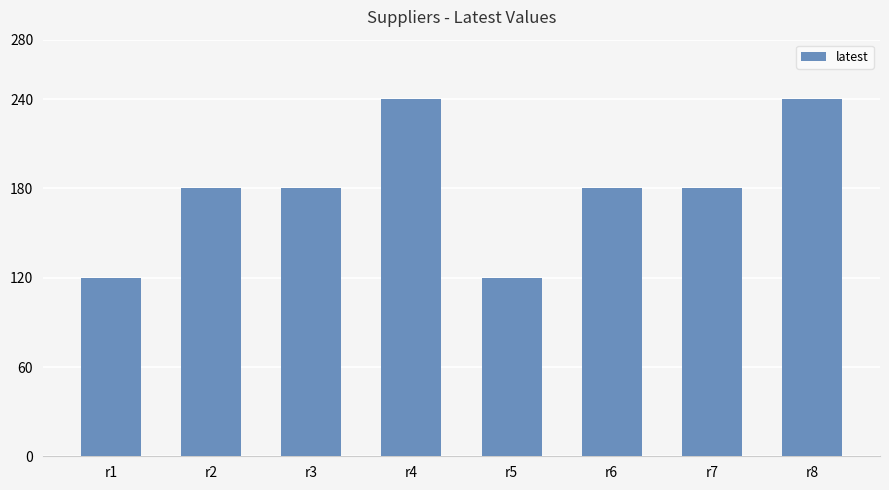

Count the values in the range 180 to 240.

6